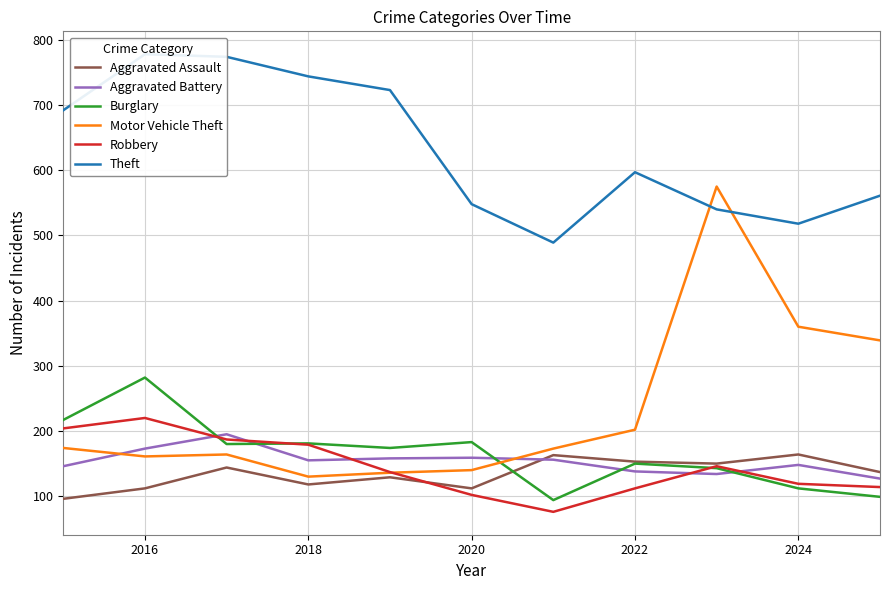

What is the highest value of the Aggravated Assault series?

164